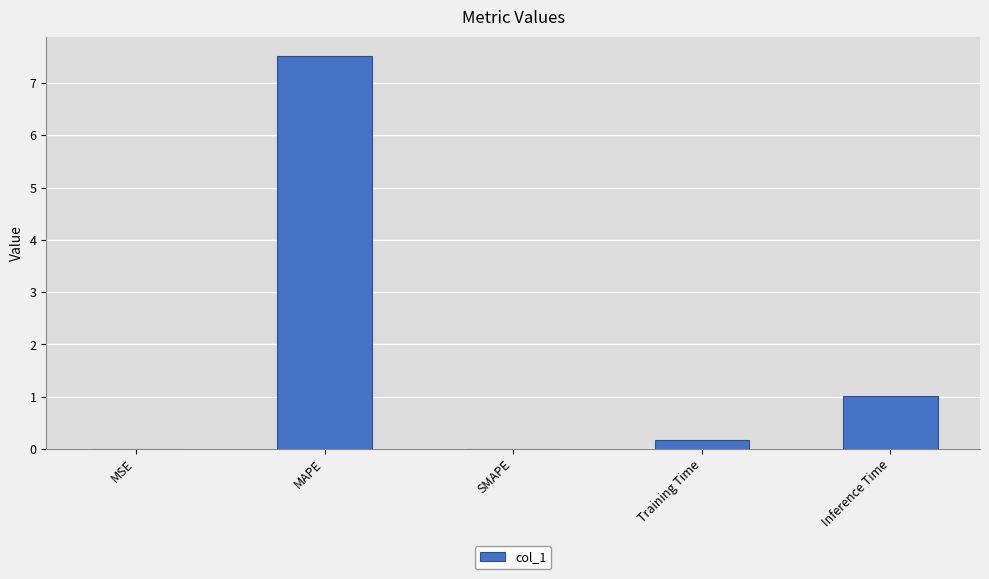

The chart shows a value of 10.2 at MAPE. True or false?

False